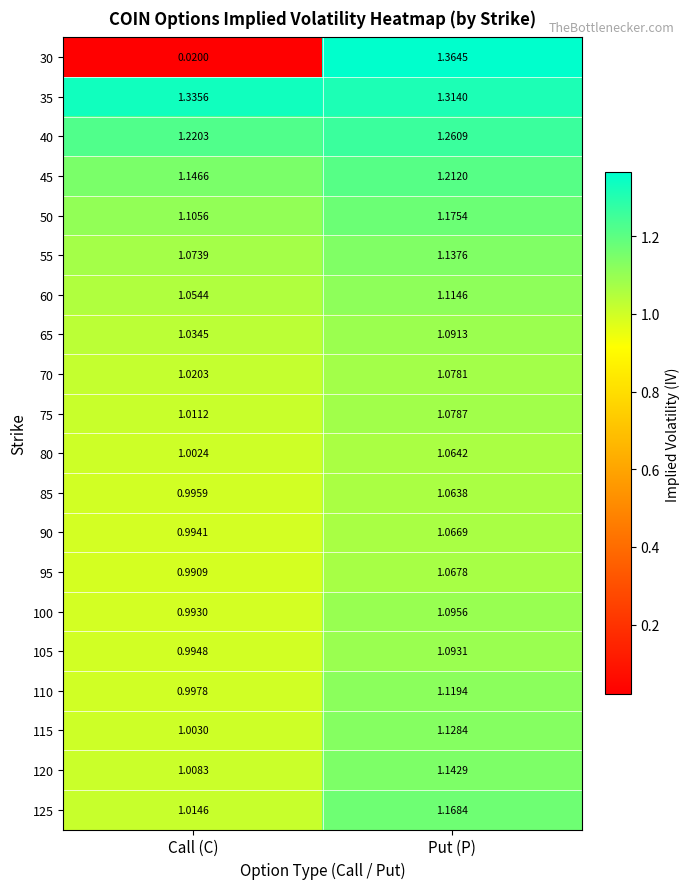

Which series has the largest range (max minus min)?

30